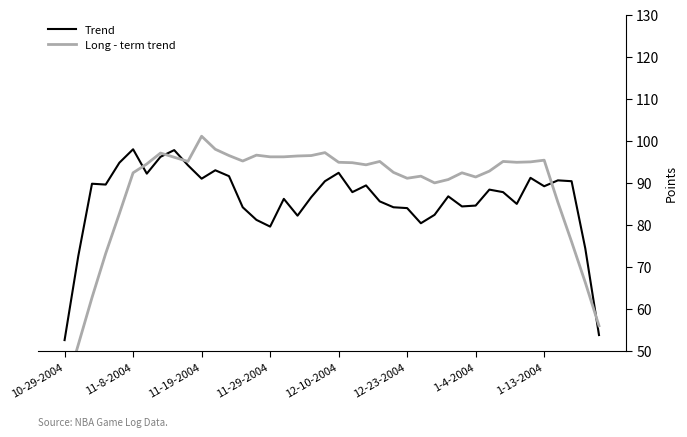

How many intersections are there between Long - term trend and Trend?

5